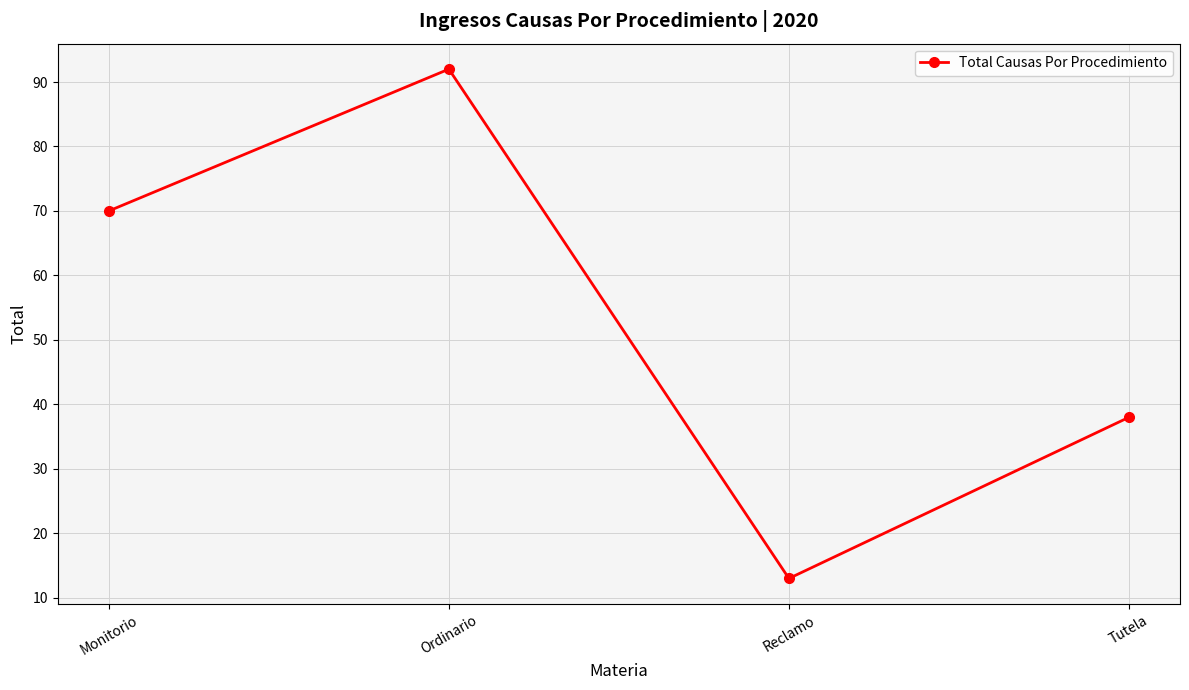

Rank the categories by value from highest to lowest.

Ordinario, Monitorio, Tutela, Reclamo